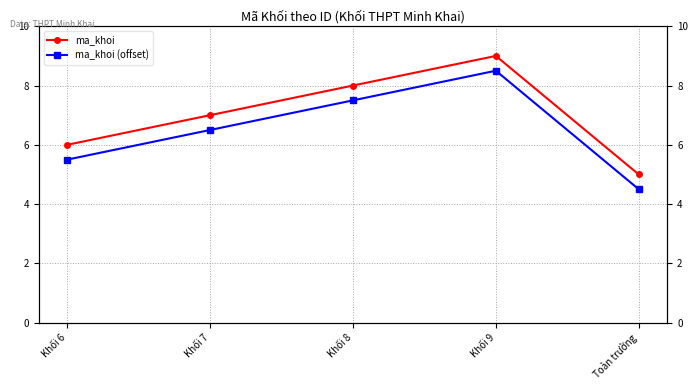

What is the difference between the highest and lowest values at Khối 7?

0.5